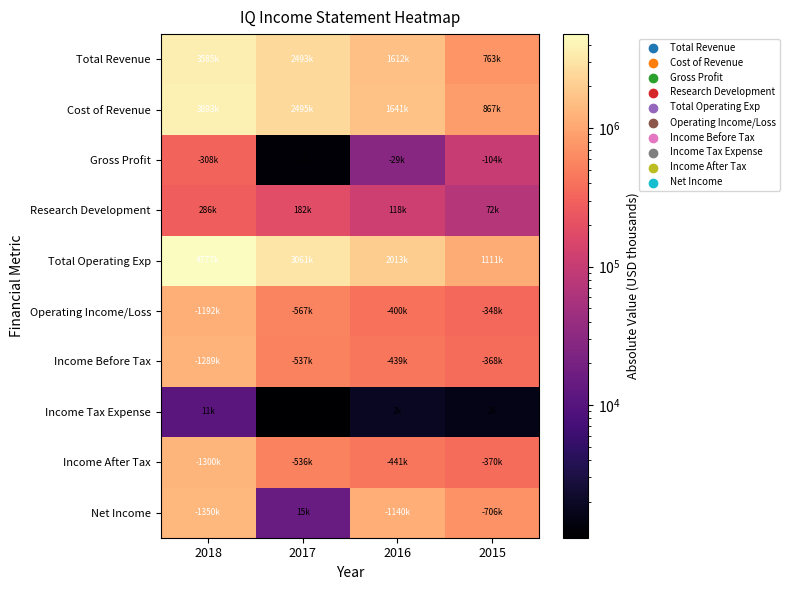

Between 2017 and 2015, which series saw the biggest shift?

Total Operating Exp